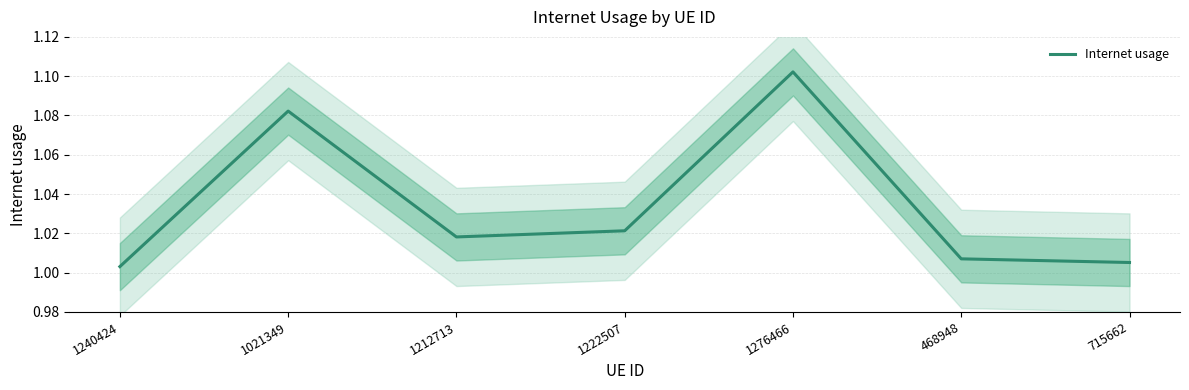

Read the value at 1276466.

1.1